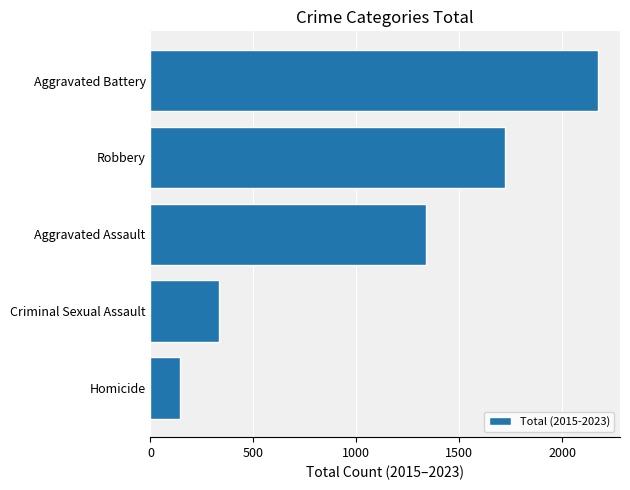

Is it true that the value at Aggravated Assault is 1339?

True